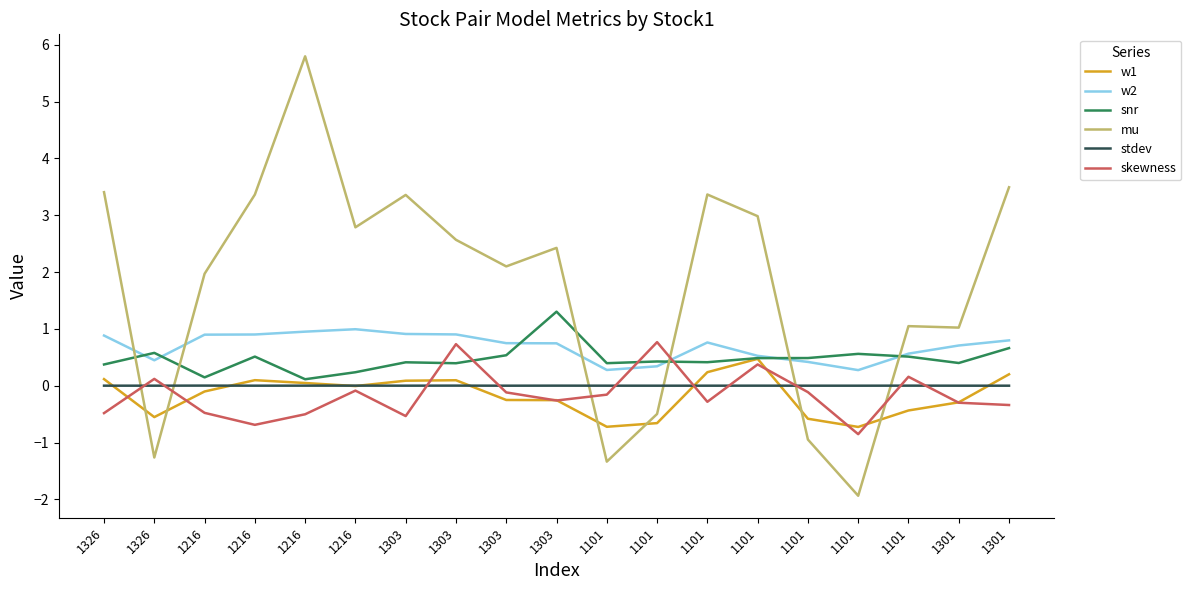

True or false: snr has more than 1 interior local peaks.

True